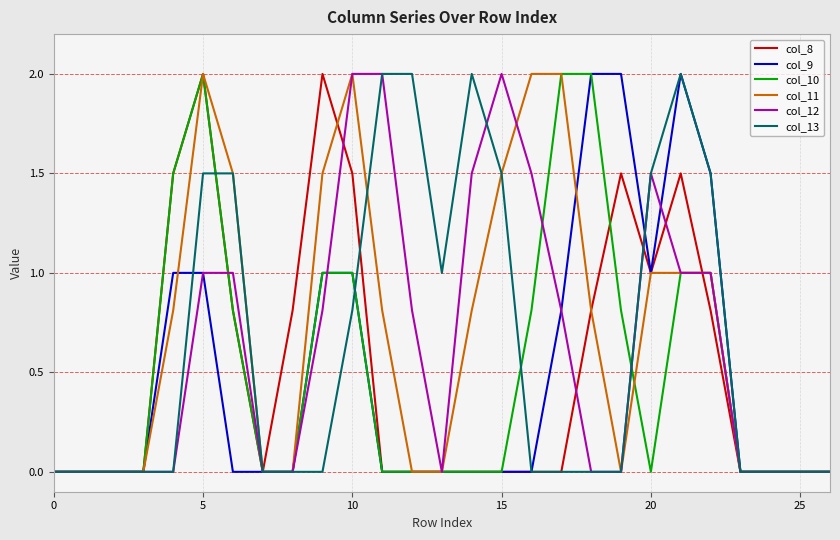

What is the maximum value for col_9?

2.0